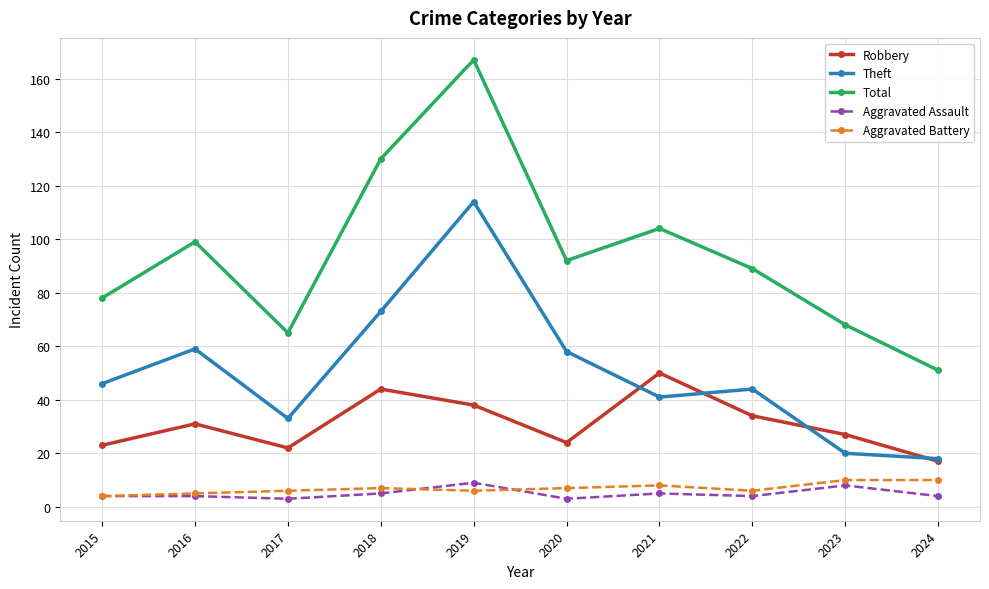

Read the Aggravated Battery value at 2020.

7